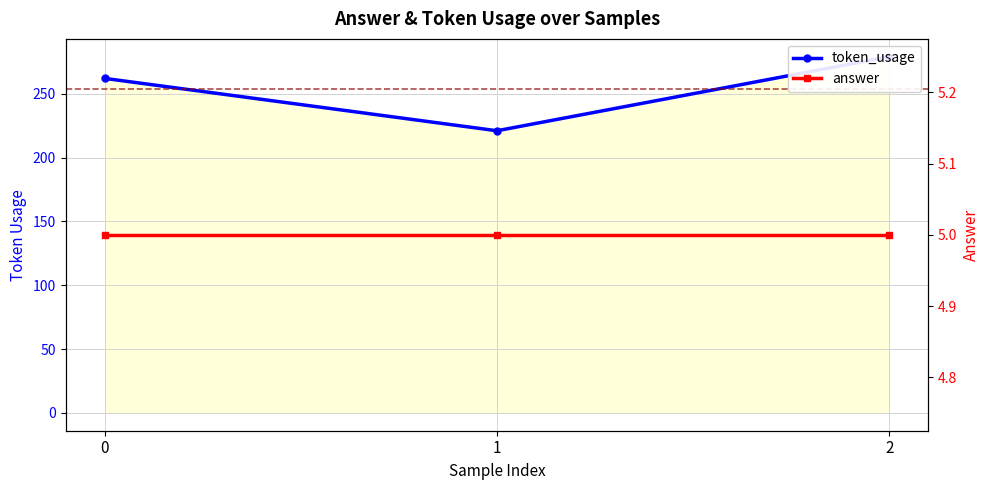

What is the greatest value displayed?

279